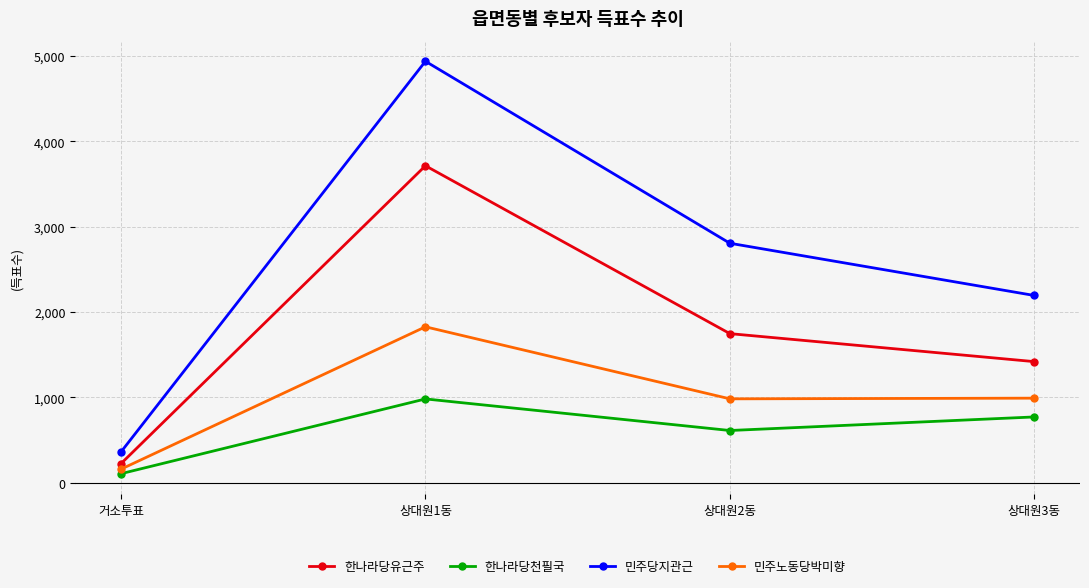

At which category is the sum across all series the highest?

상대원1동